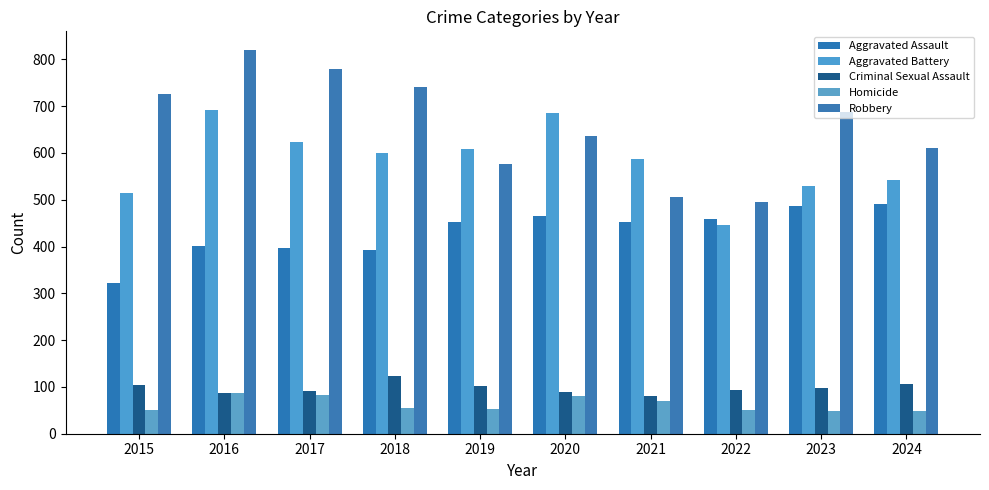

What is the minimum value shown in the chart?

48